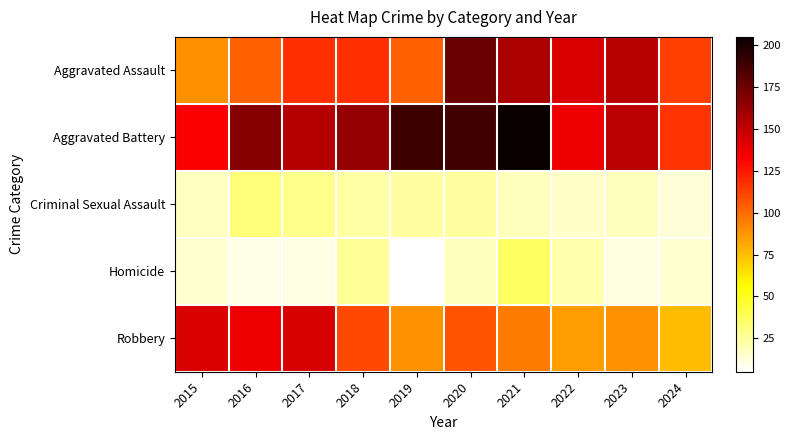

At how many categories does at least one series exceed 28?

10